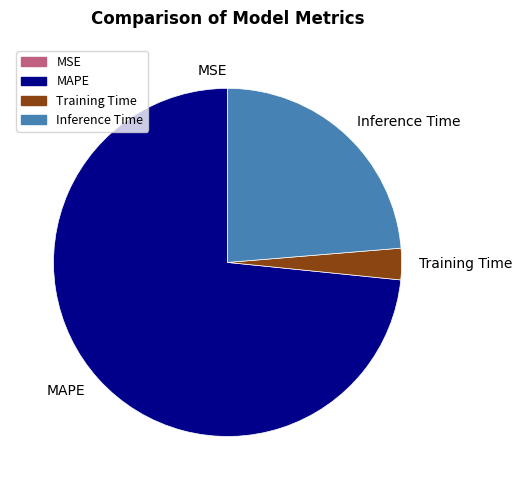

Does Inference Time account for over 50% of the chart?

No